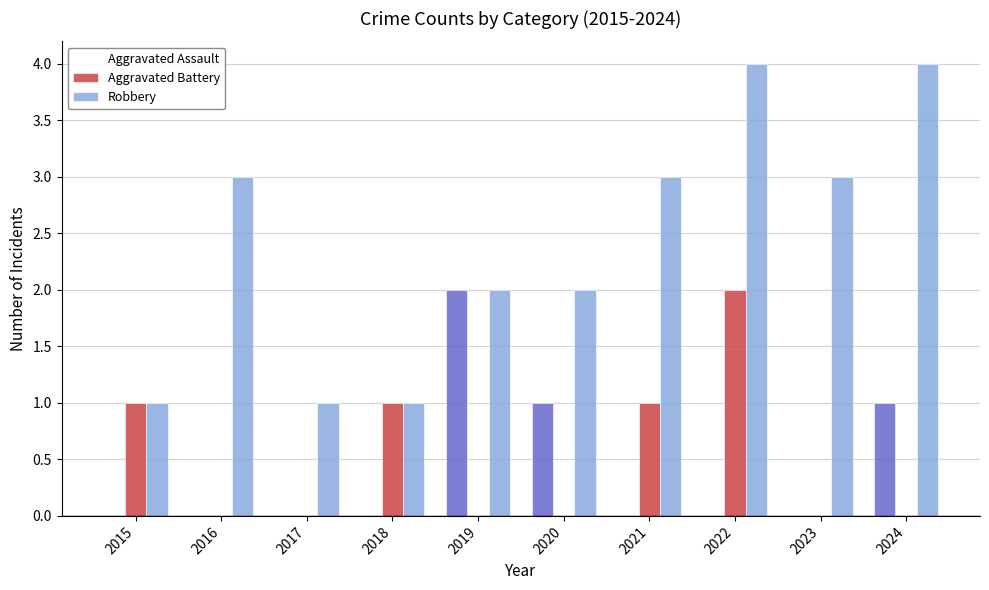

Which has a higher value, 2018 or 2024?

2024